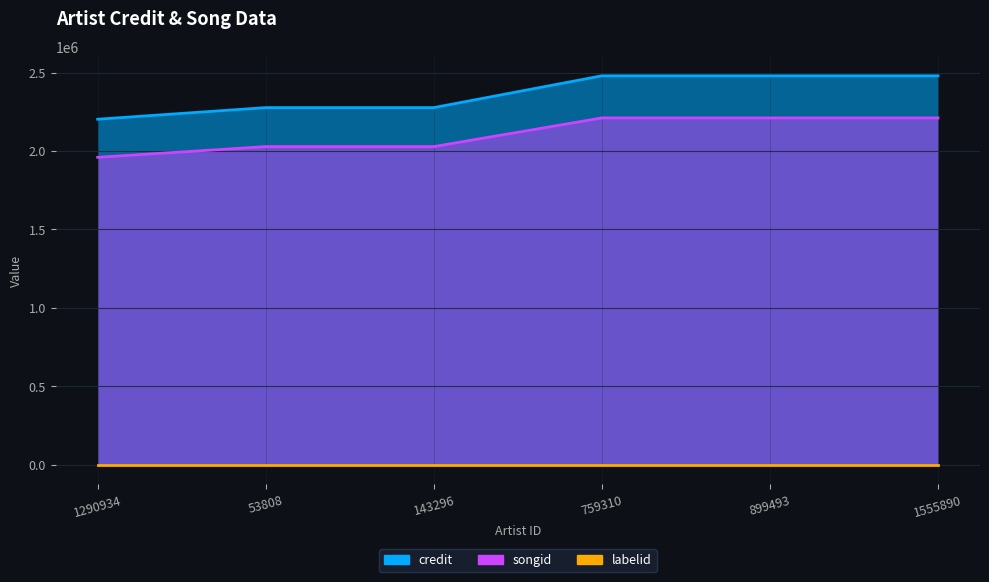

Count the credit values in the range 2276306 to 2479046.

5